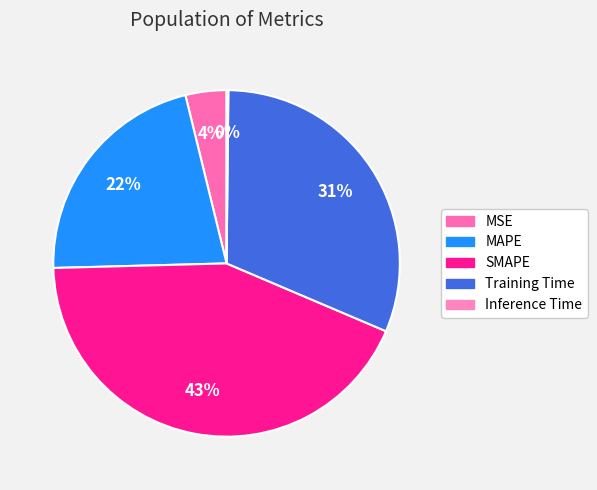

Is the sum of Inference Time and MSE greater than half?

No